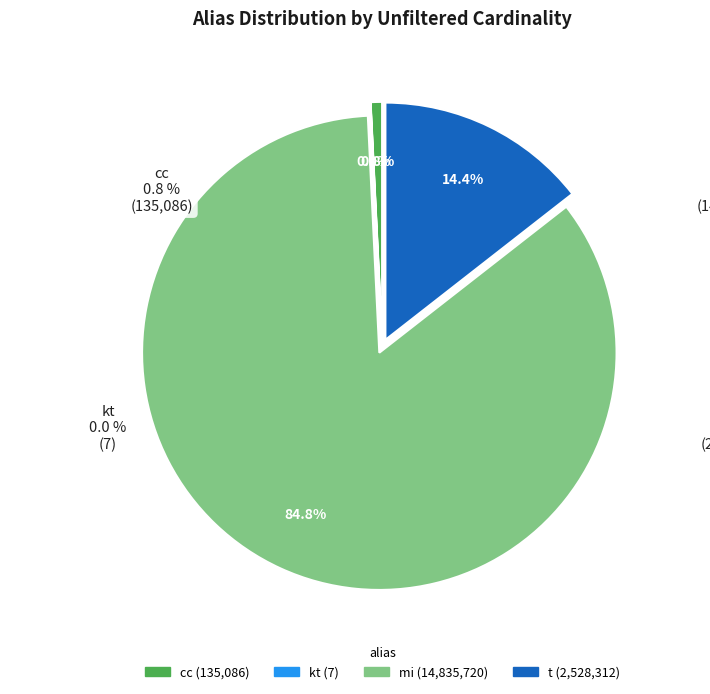

How many segments does this pie chart have?

4